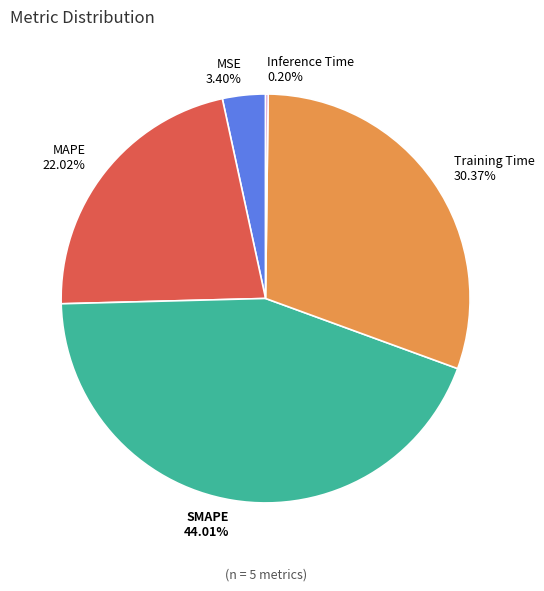

Is there a majority slice in this chart?

No